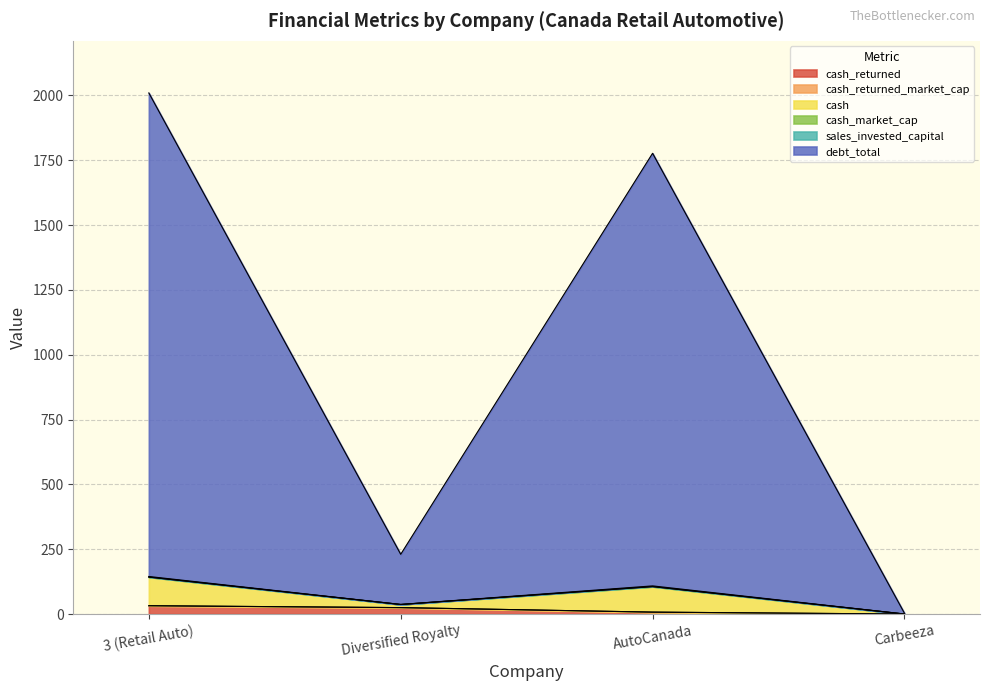

Reading left to right, extract all data points from this chart.

cash_returned: 3 (Retail Auto)=32.1	Diversified Royalty=24.7	AutoCanada=7.4	Carbeeza=0.0
cash_returned_market_cap: 3 (Retail Auto)=0.1	Diversified Royalty=0.1	AutoCanada=0.0	Carbeeza=0.0
cash: 3 (Retail Auto)=110.3	Diversified Royalty=12.0	AutoCanada=98.3	Carbeeza=0.0
cash_market_cap: 3 (Retail Auto)=0.2	Diversified Royalty=0.0	AutoCanada=0.4	Carbeeza=0.0
sales_invested_capital: 3 (Retail Auto)=2.1	Diversified Royalty=0.1	AutoCanada=2.5	Carbeeza=0.0
debt_total: 3 (Retail Auto)=1864.7	Diversified Royalty=193.4	AutoCanada=1668.2	Carbeeza=3.1